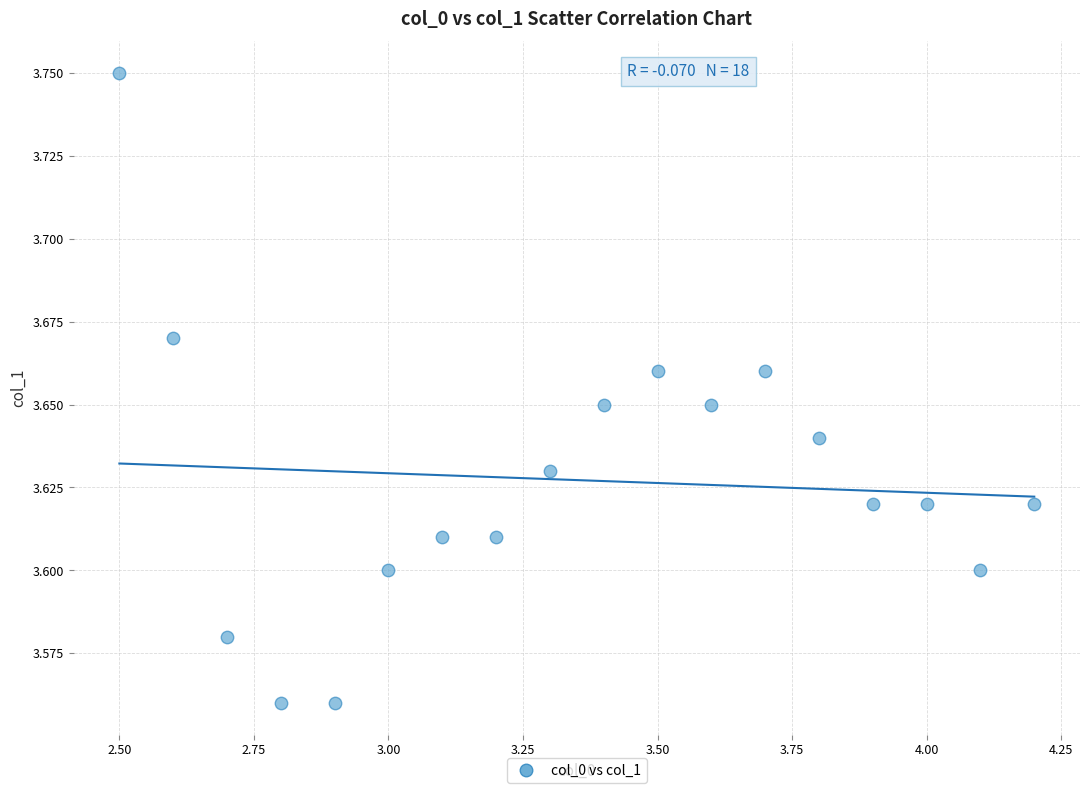

What is the range of X values (max minus min)?

1.7